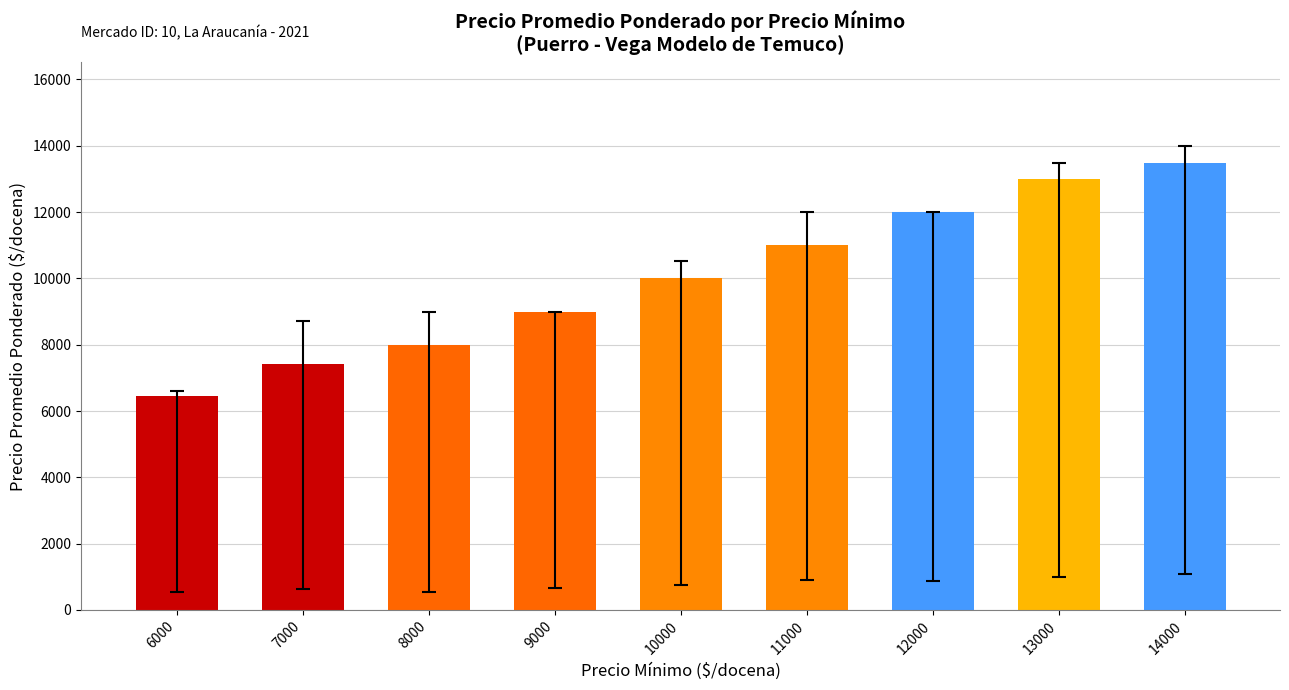

The value at 8000 is 3898. True or false?

False